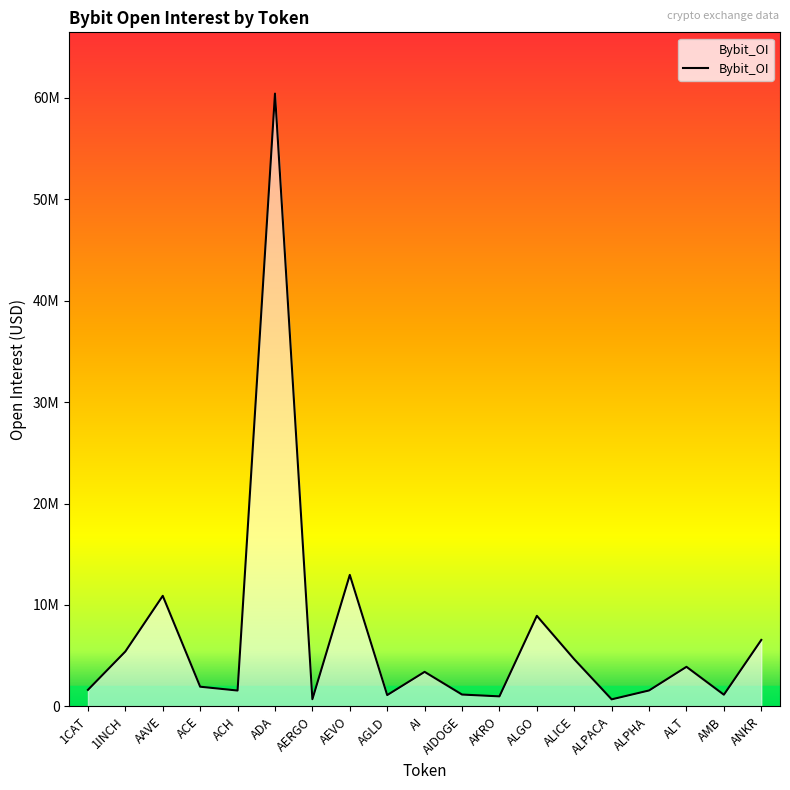

Rank the categories by value from highest to lowest.

ADA, AEVO, AAVE, ALGO, ANKR, 1INCH, ALICE, ALT, AI, ACE, 1CAT, ALPHA, ACH, AIDOGE, AMB, AGLD, AKRO, AERGO, ALPACA